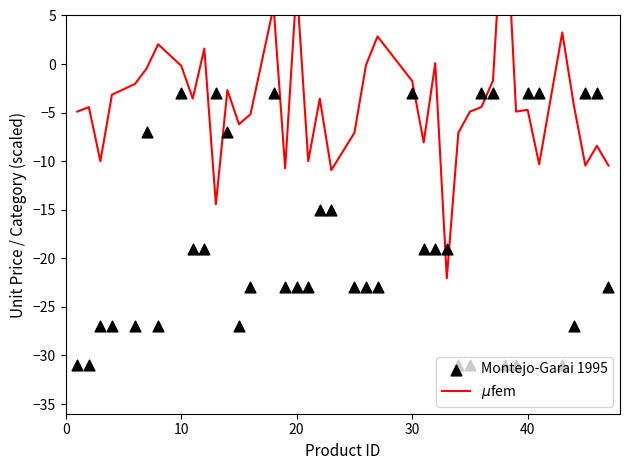

Which series contains the highest Y value?

$\mu$fem